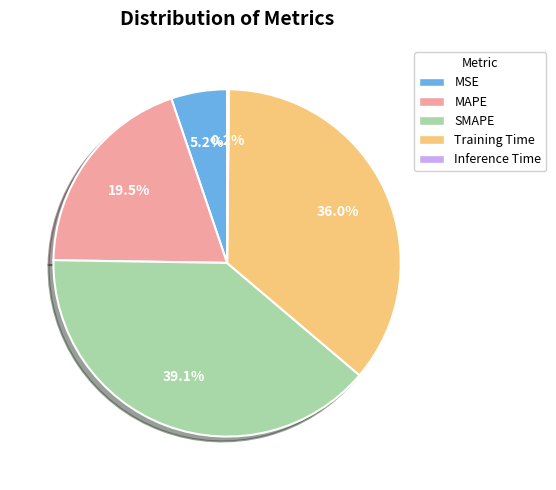

Which category has the biggest portion of the pie?

SMAPE